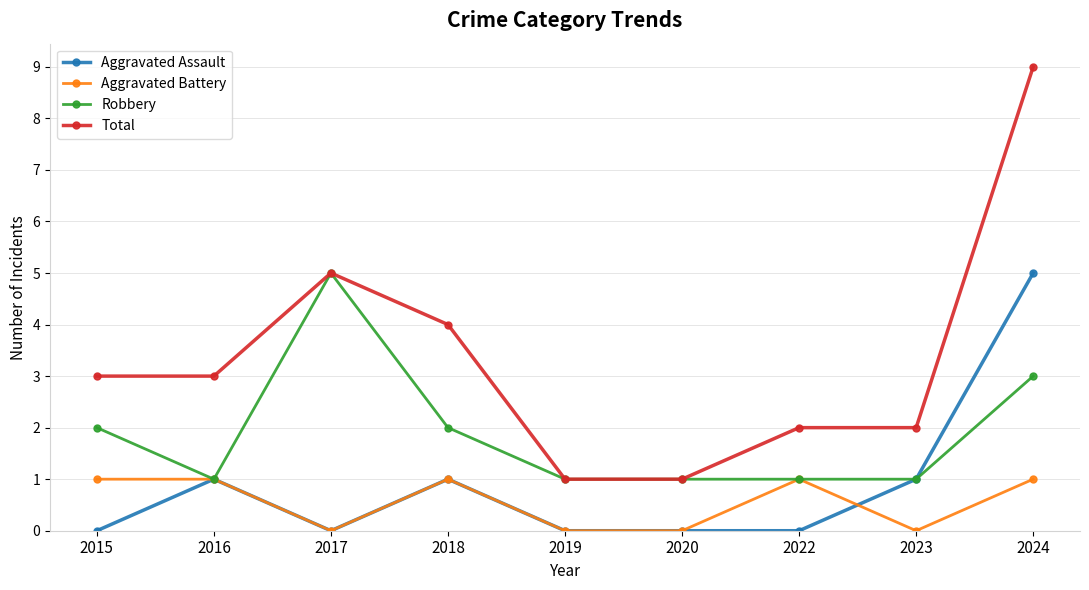

What is the highest value of the Aggravated Battery series?

1